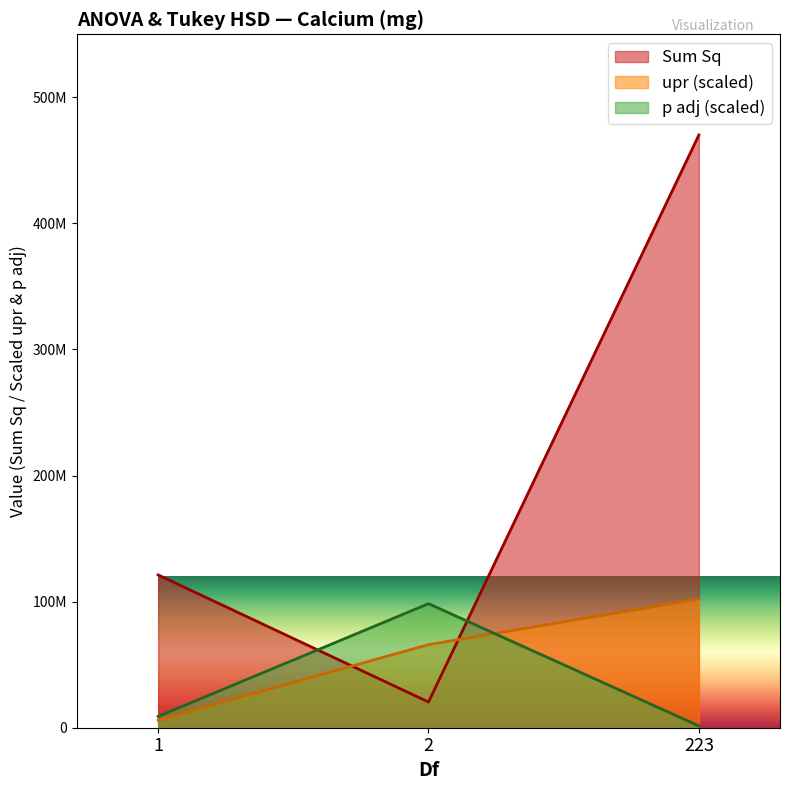

Reading left to right, extract all data points from this chart.

Sum Sq: 1=121210411.7	2=20378896.4	223=470125964.7
upr: 1=5957077.6	2=65907396.7	223=102027413.2
p adj: 1=8945400.0	2=98400900.0	223=1434500.0